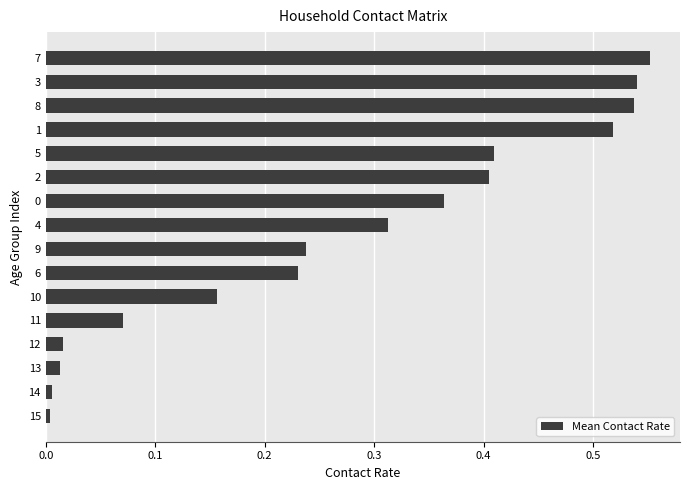

The chart shows a value of 0.4 at 0. True or false?

True